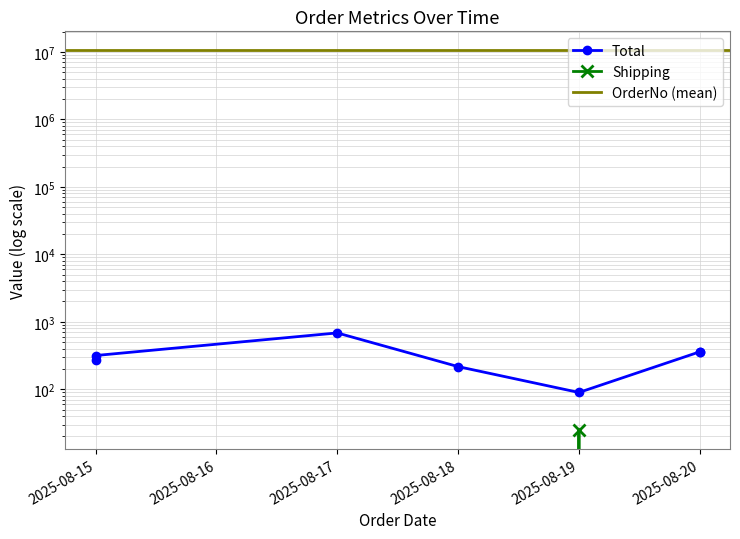

What is the value of the Total point at the 3rd from the left?

684.0